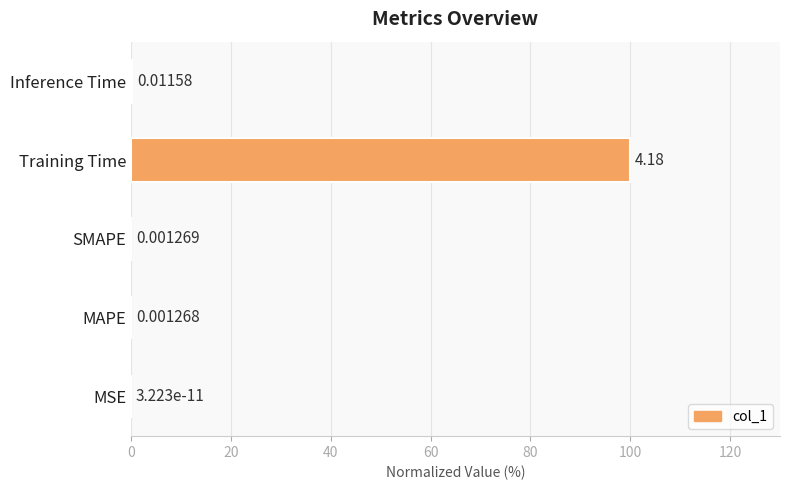

Are the bars grouped side by side (vs. stacked)?

No